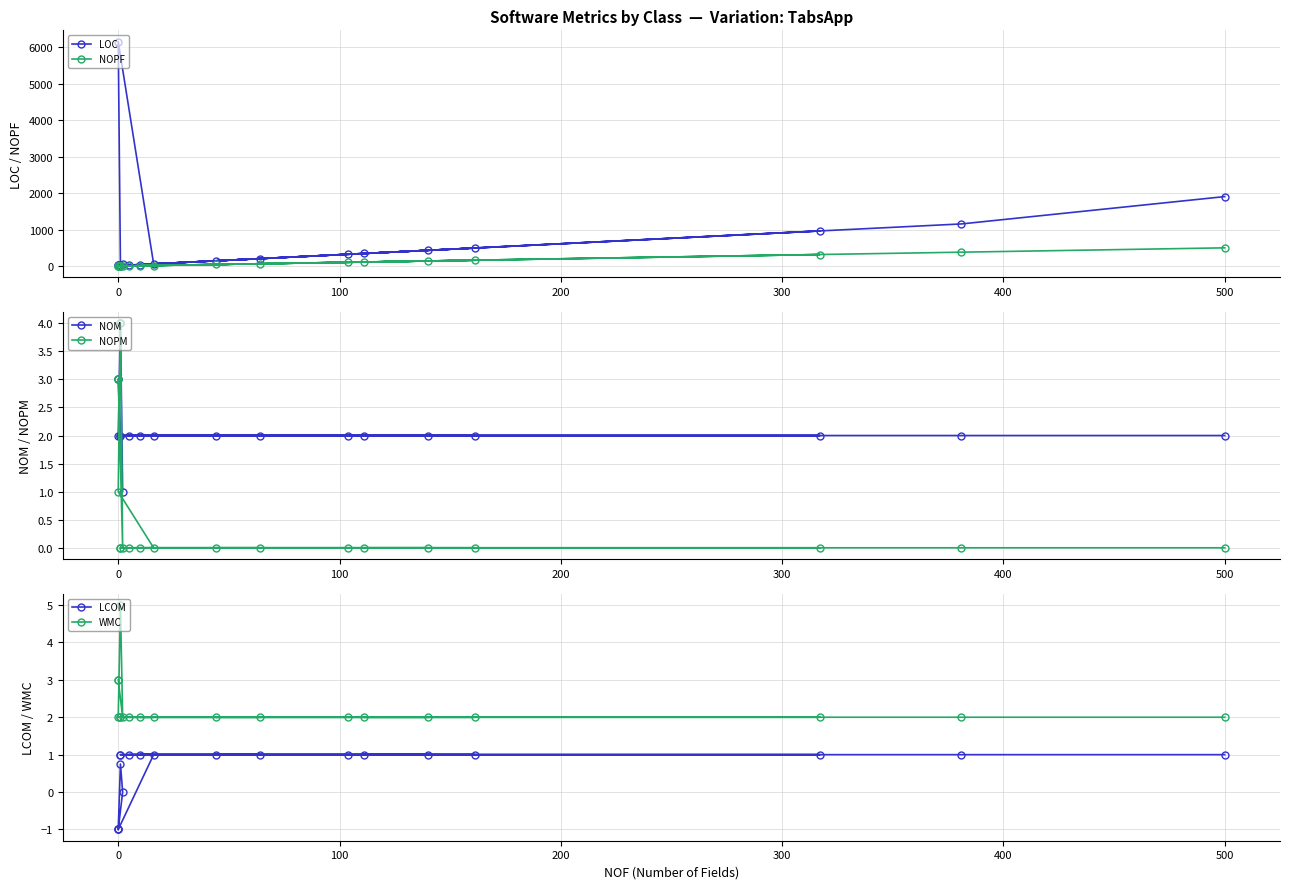

How many series are shown in this chart?

6